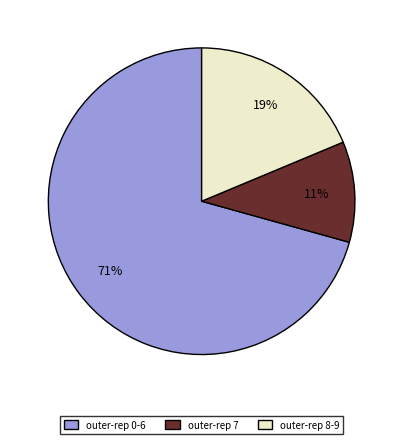

To the nearest percent, what is the average slice percentage?

33%